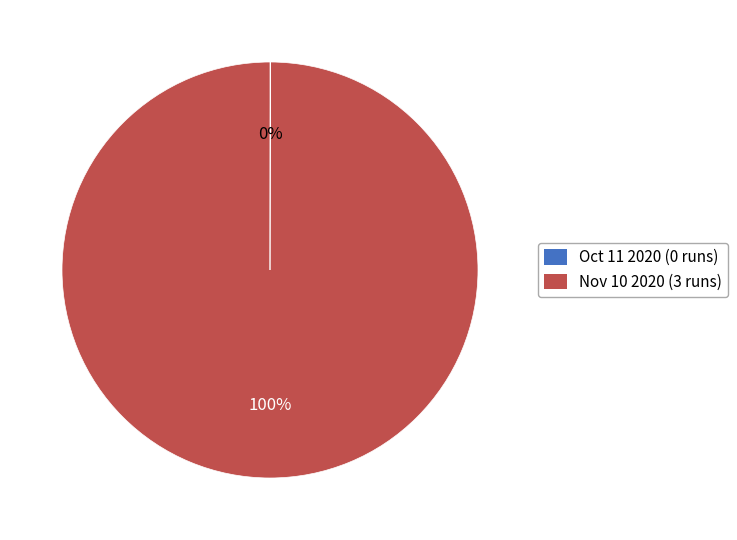

What is the largest slice in the pie chart?

Nov 10 2020